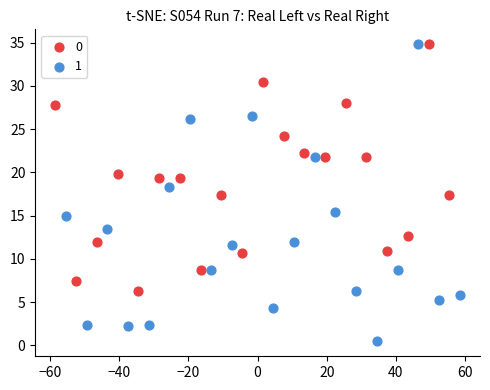

What are all the series names shown in the legend?

0, 1